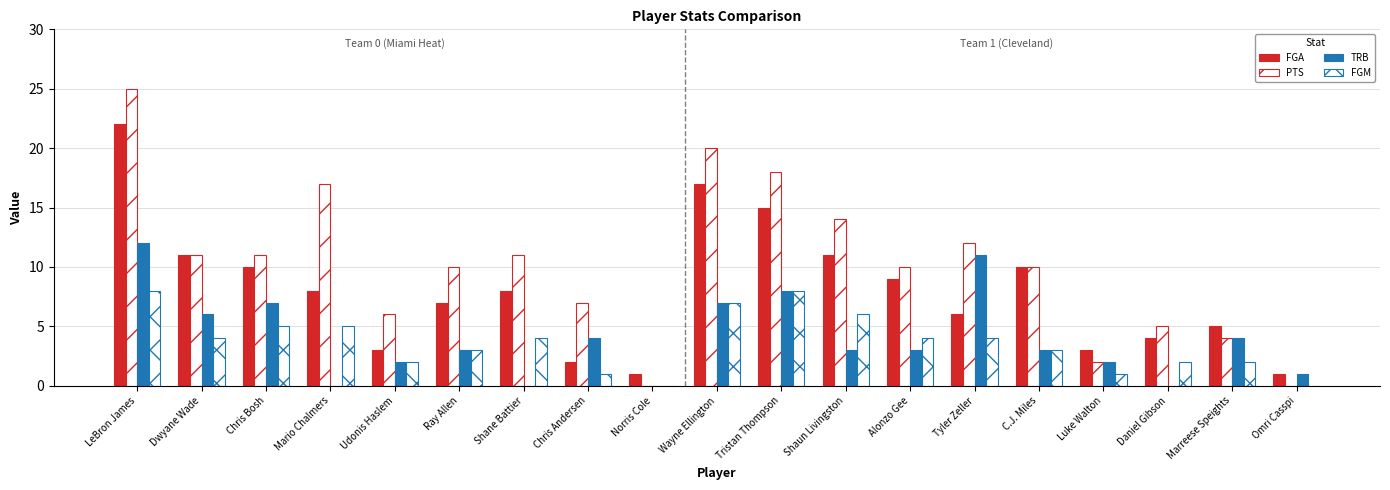

Rank the series by their maximum value, from lowest to highest.

FGM, TRB, FGA, PTS